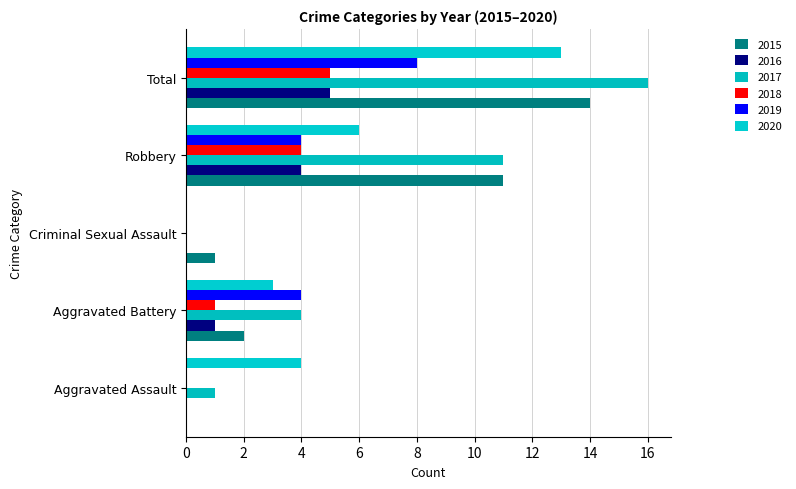

What is the label of the 2nd bar from the left?

Aggravated Battery